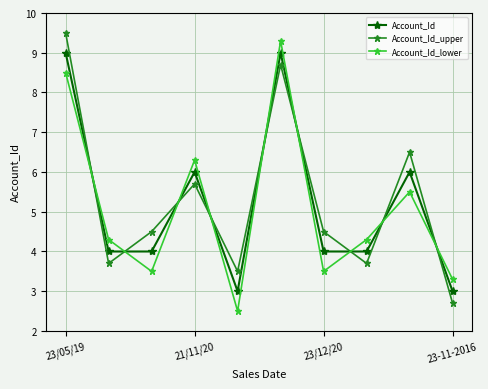

Reading left to right, list all the values displayed in this chart.

Account_Id: 9.0	4.0	4.0	6.0	3.0	9.0	4.0	4.0	6.0	3.0
Account_Id_upper: 9.5	3.7	4.5	5.7	3.5	8.7	4.5	3.7	6.5	2.7
Account_Id_lower: 8.5	4.3	3.5	6.3	2.5	9.3	3.5	4.3	5.5	3.3